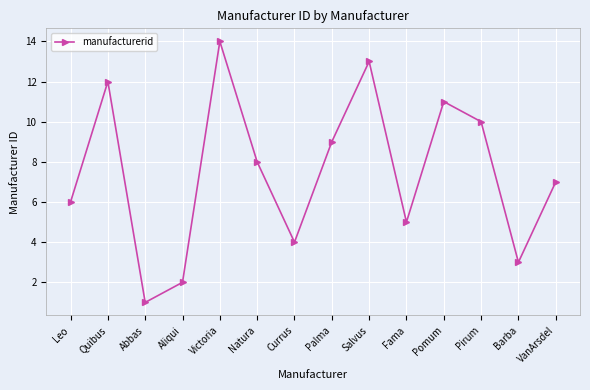

What is the value of the 13th point from the left?

3